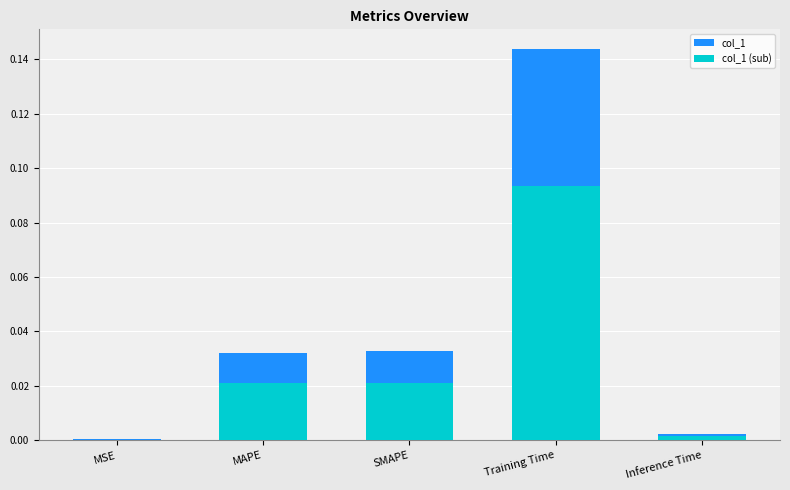

What are all the series names shown in the legend?

col_1, col_1 (sub)